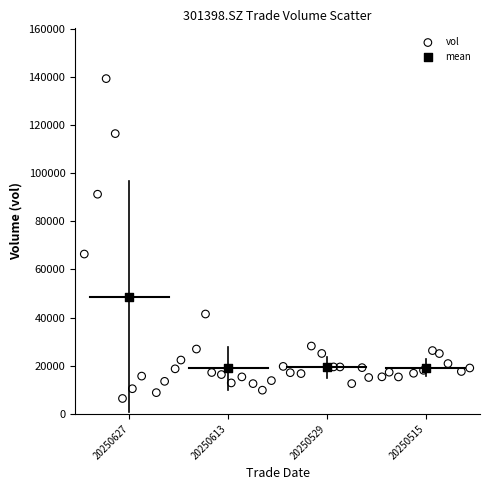

Which series has the widest spread of Y values?

vol